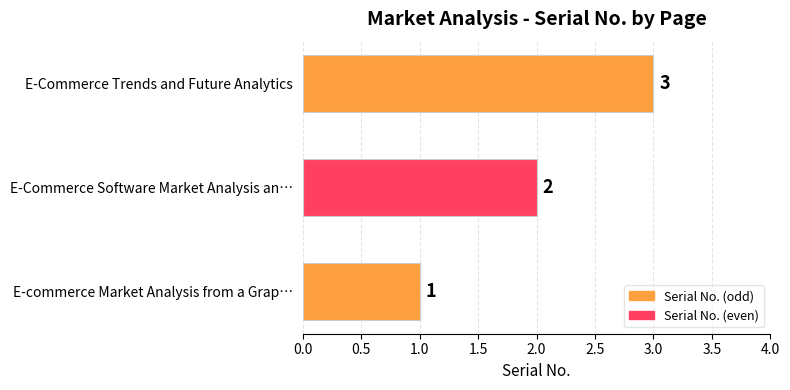

What is the sum of the values at E-commerce Market Analysis from a Grap… and E-Commerce Trends and Future Analytics?

4